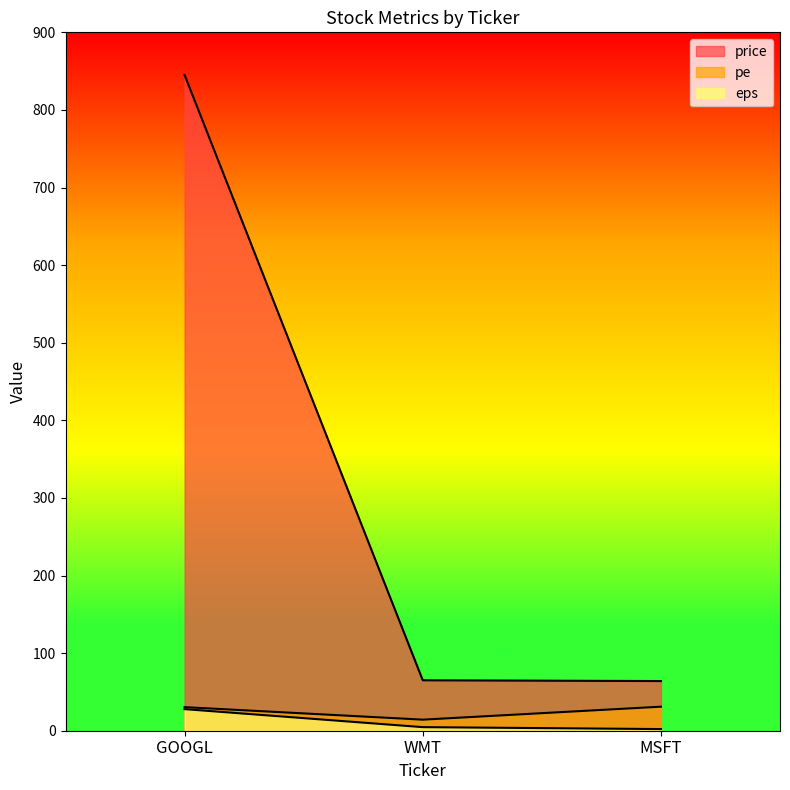

Which category has the highest value across all series?

GOOGL